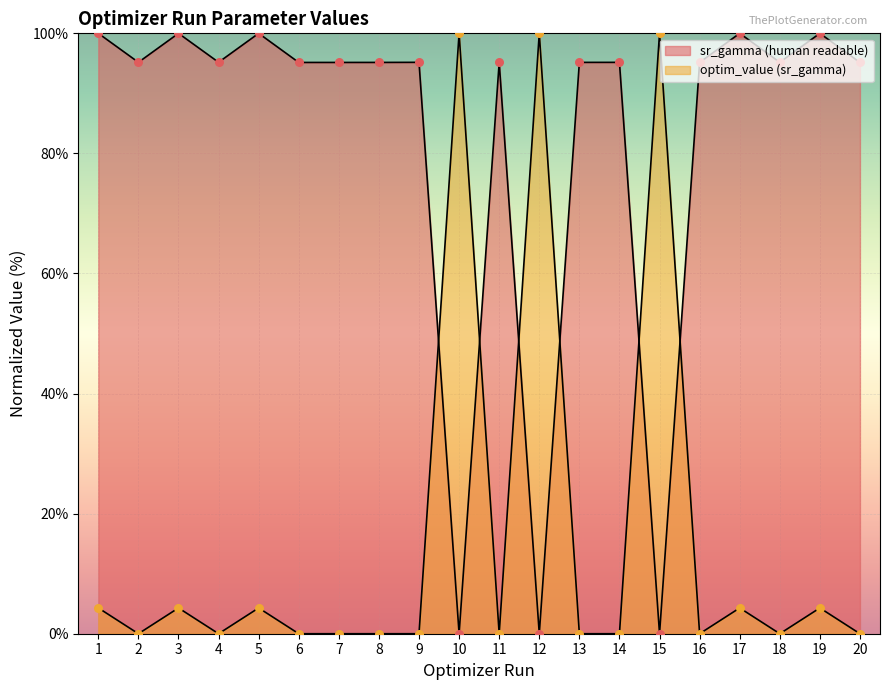

Which series contains the highest Y value?

sr_gamma (human readable)